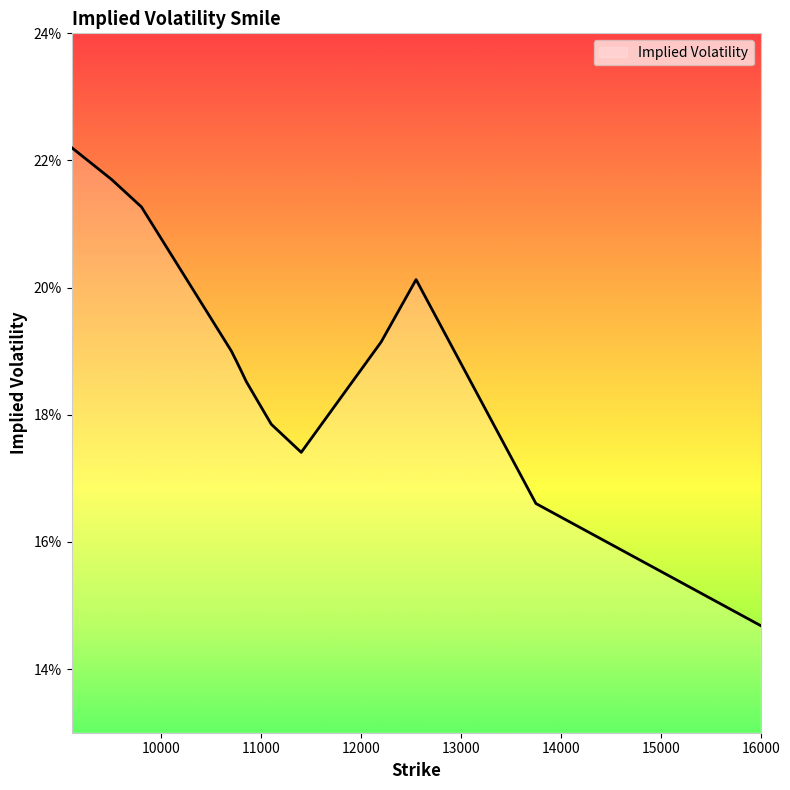

Is this an area chart (filled region under the line)?

Yes